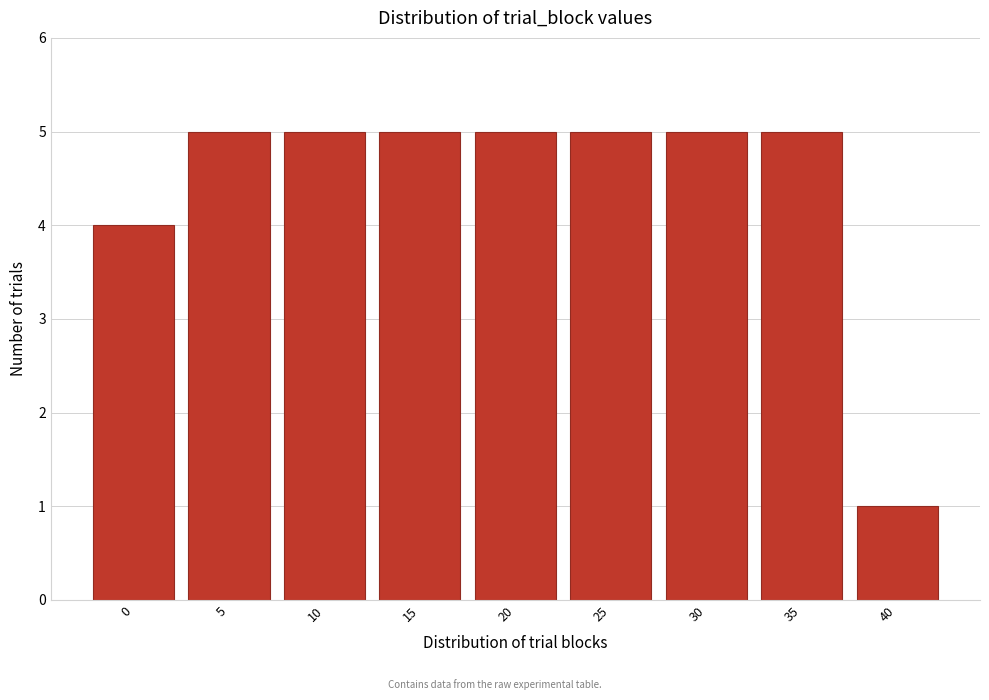

Reading right to left, extract all data points from this chart.

40=1	35=5	30=5	25=5	20=5	15=5	10=5	5=5	0=4